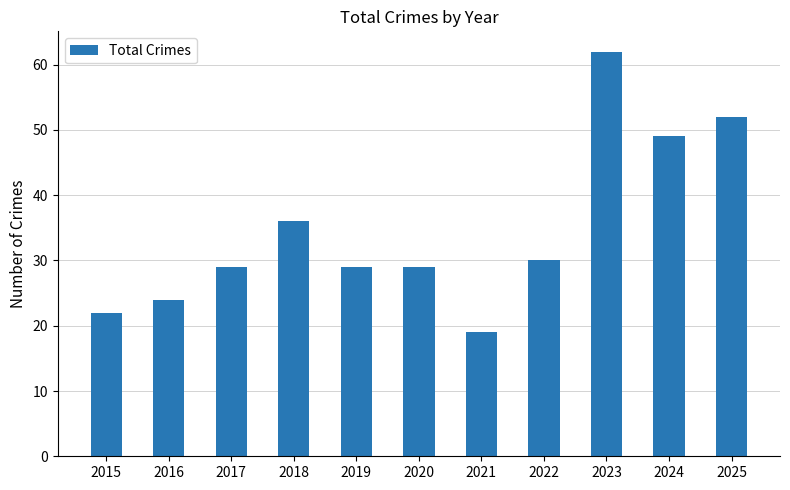

What is the maximum value shown in the chart?

62